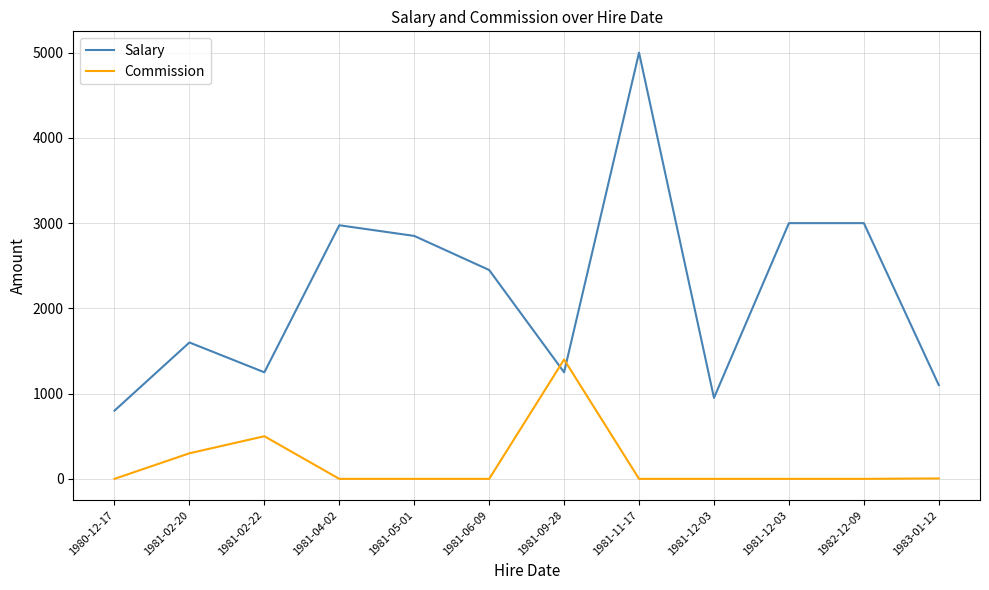

What is the sum of all Salary values?

26225